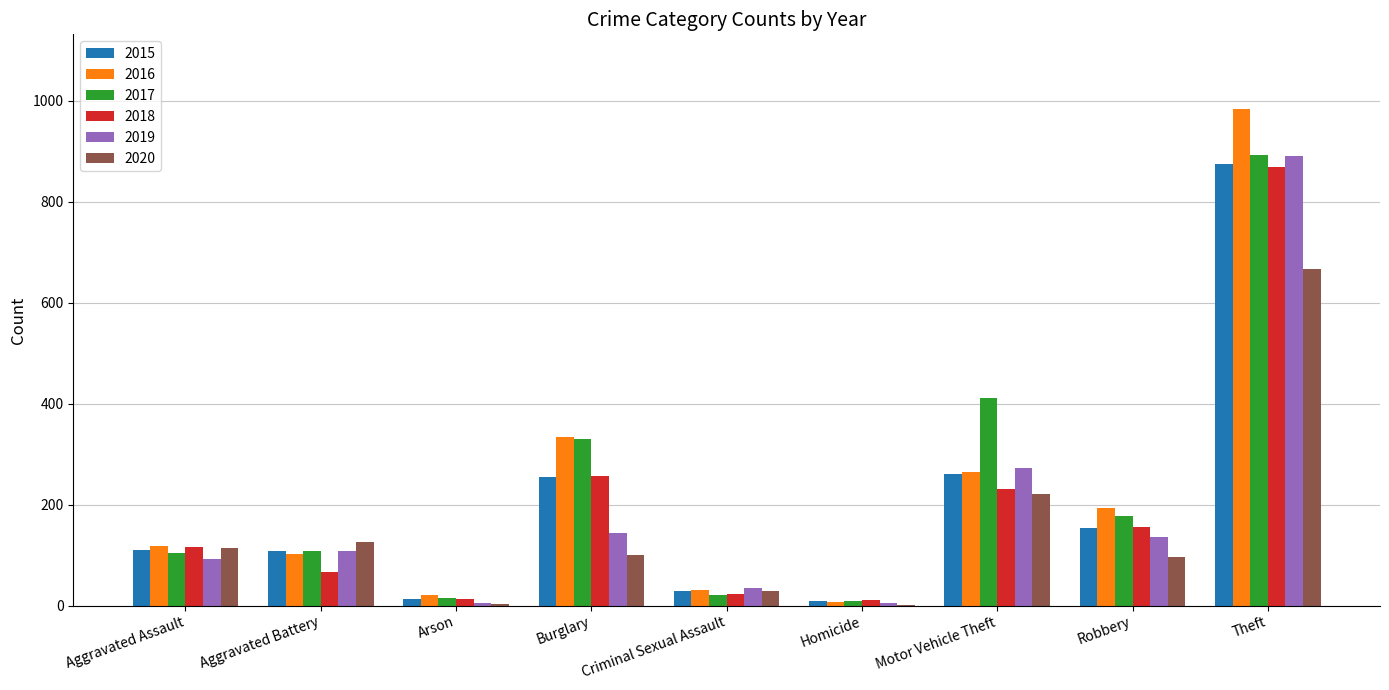

Which series changed the most between Arson and Criminal Sexual Assault?

2019